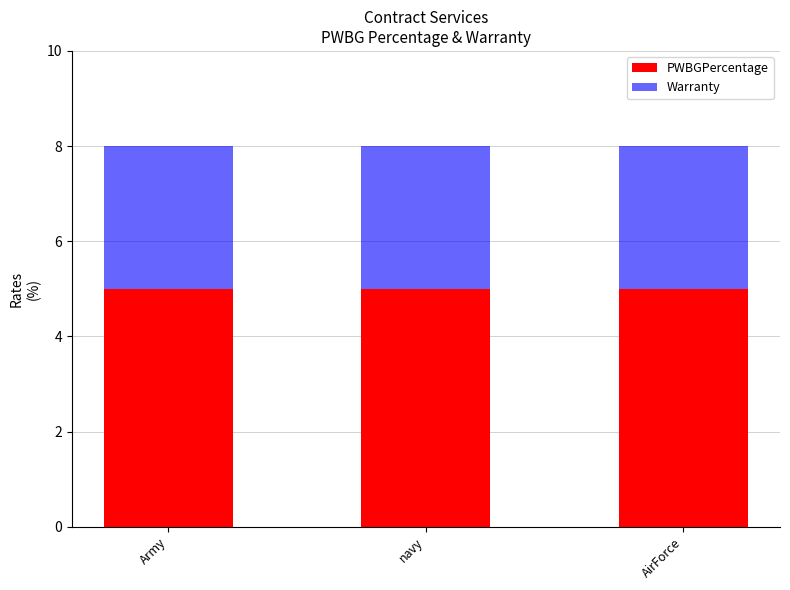

The PWBGPercentage series shows 5 at navy. True or false?

True